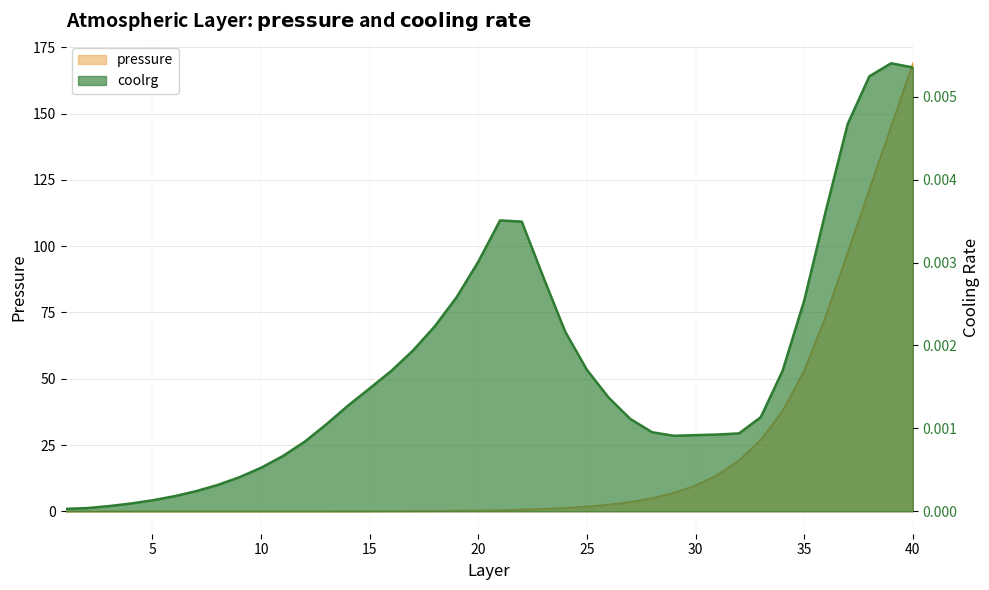

What is the maximum value for pressure?

169.0